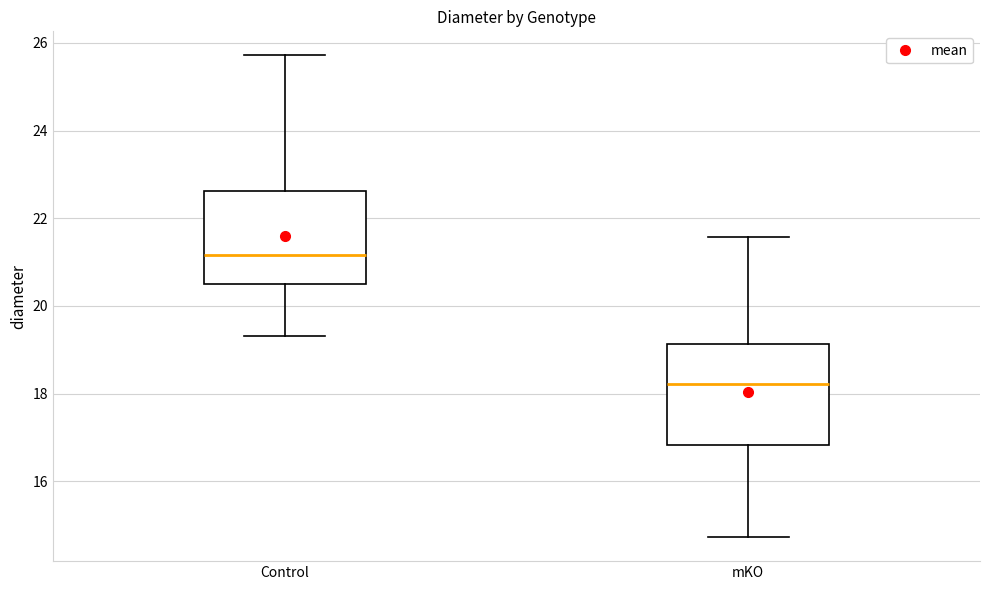

Which box has the highest median line?

Control